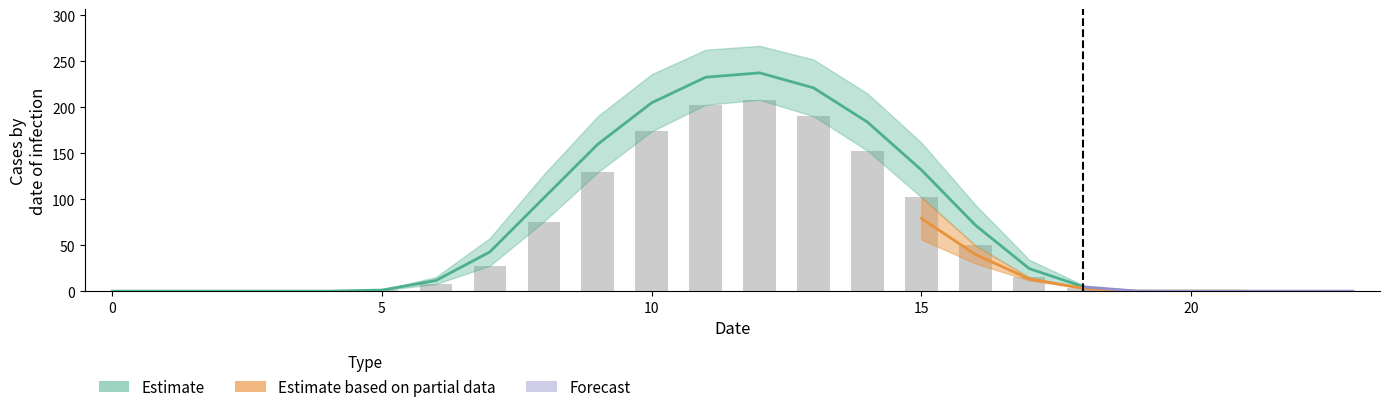

Are the bars grouped side by side (vs. stacked)?

Yes